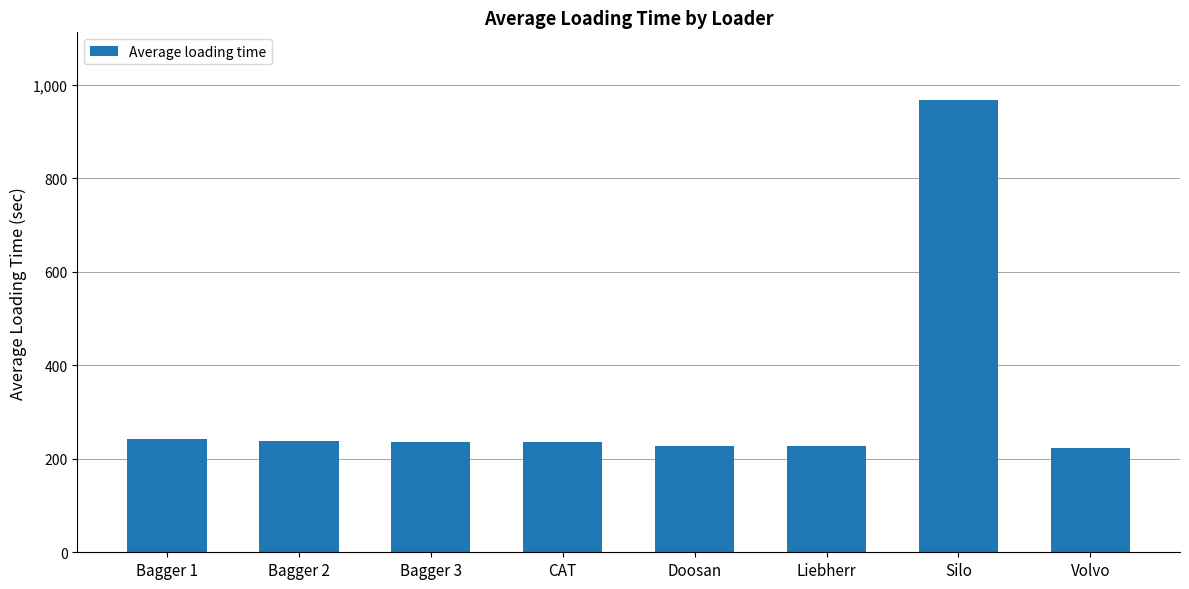

What is the difference between the maximum and minimum values?

744.6